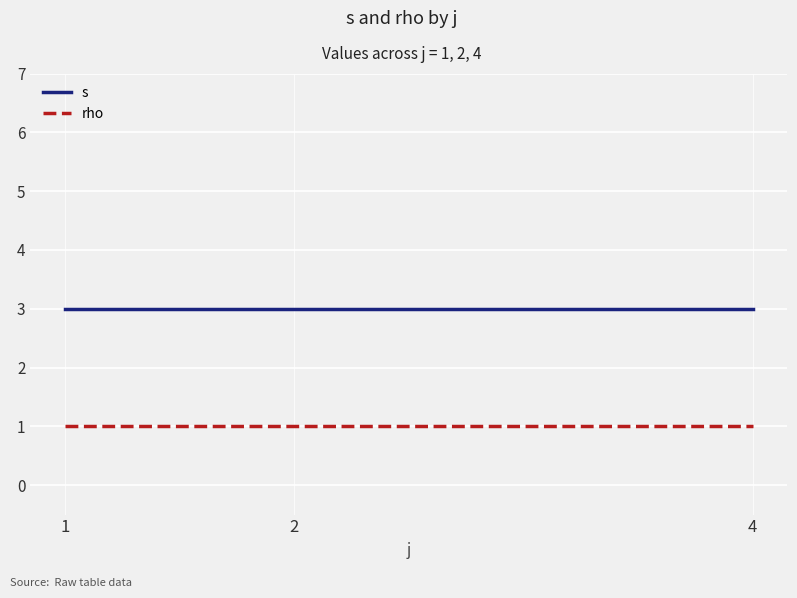

What is the maximum value shown in the chart?

3